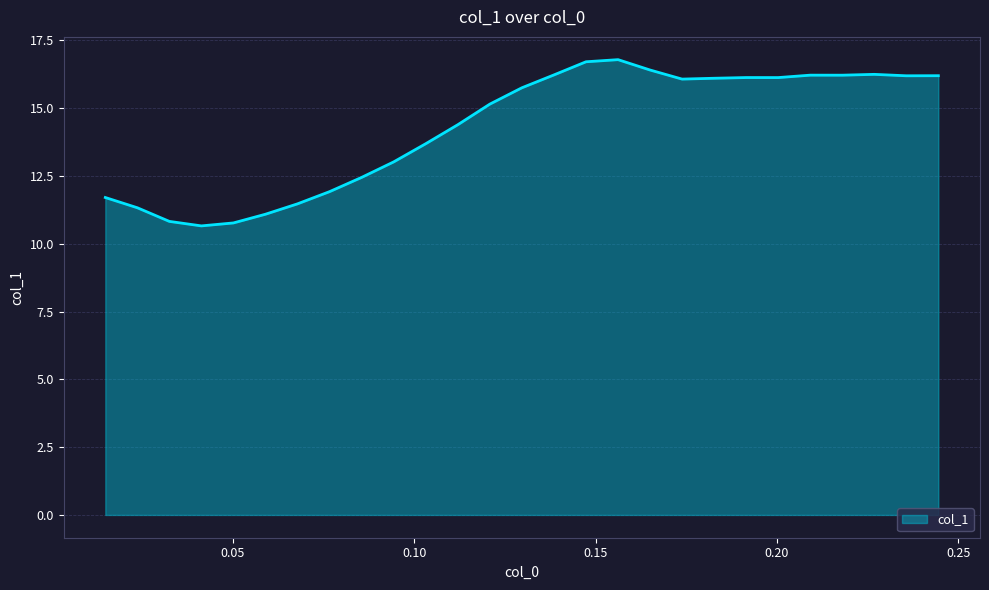

What is the smallest value displayed?

10.7